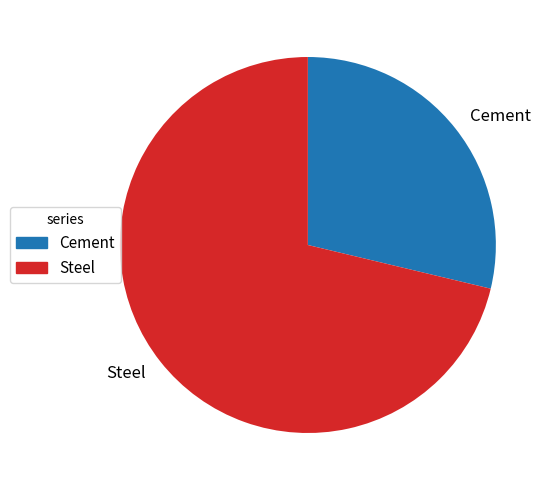

Is there any slice that represents more than half of the pie?

Yes